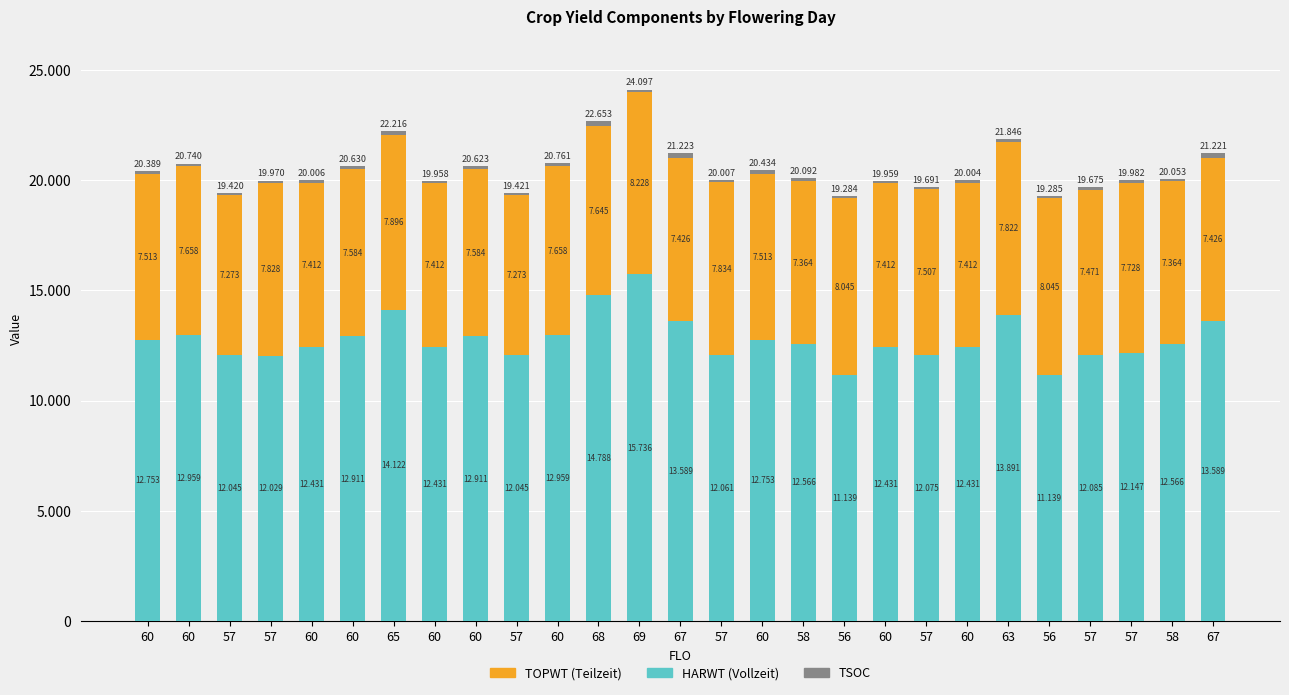

True or false: HARWT has a value of 12045 at 57.

True